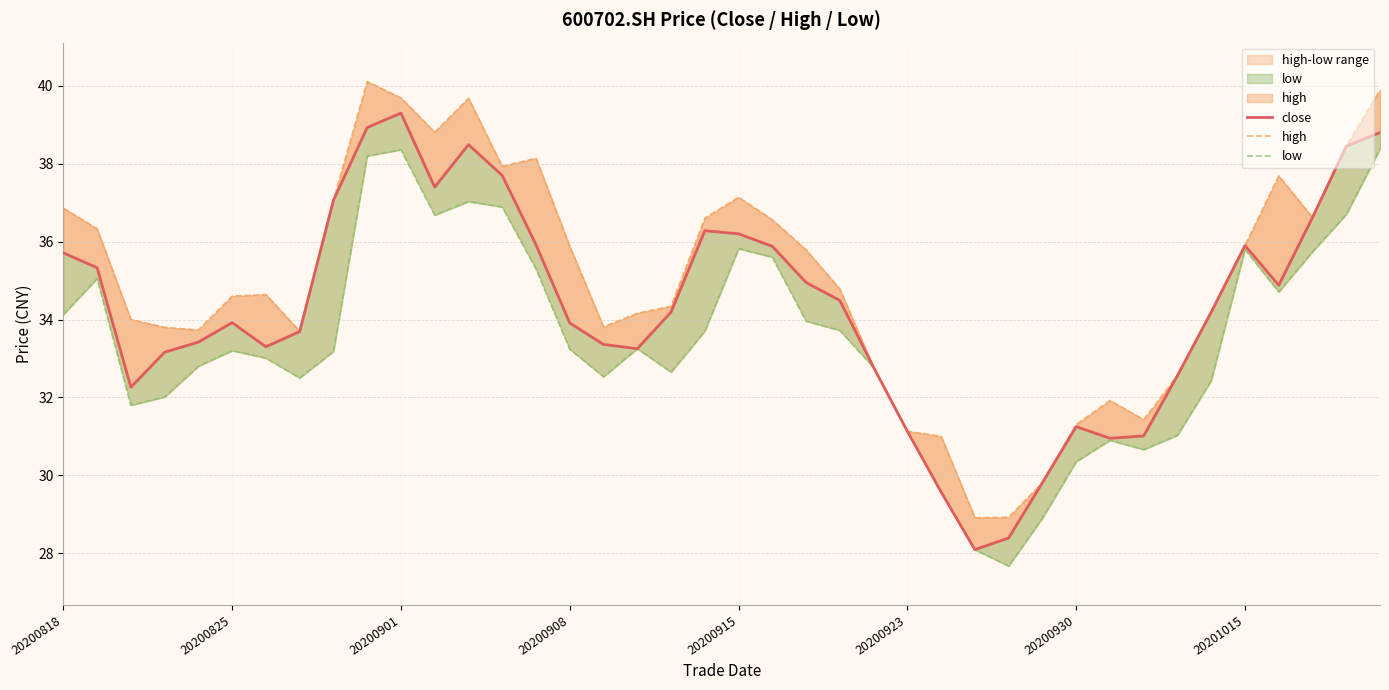

Reading left to right, extract all data points from this chart.

close: 35.7	35.3	32.3	33.2	33.4	33.9	33.3	33.7	37.1	38.9	39.3	37.4	38.5	37.7	35.9	33.9	33.4	33.2	34.2	36.3	36.2	35.9	35.0	34.5	32.8	31.1	29.6	28.1	28.4	29.8	31.2	30.9	31.0	32.6	34.2	35.9	34.9	36.6	38.5	38.8
high: 36.9	36.3	34.0	33.8	33.7	34.6	34.6	33.7	37.1	40.1	39.7	38.8	39.7	37.9	38.1	35.9	33.8	34.2	34.3	36.6	37.1	36.6	35.8	34.8	32.8	31.1	31.0	28.9	28.9	29.8	31.3	31.9	31.4	32.6	34.2	35.9	37.7	36.6	38.5	39.9
low: 34.1	35.0	31.8	32.0	32.8	33.2	33.0	32.5	33.2	38.2	38.4	36.7	37.0	36.9	35.3	33.2	32.5	33.2	32.6	33.7	35.8	35.6	34.0	33.7	32.8	31.1	29.6	28.1	27.7	28.9	30.4	30.9	30.7	31.0	32.4	35.8	34.7	35.7	36.7	38.4